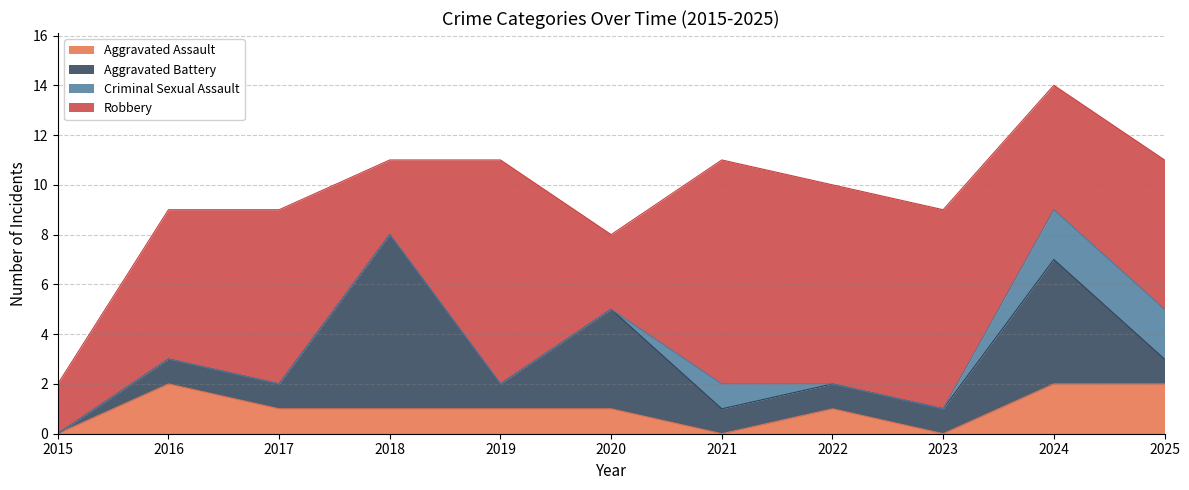

What is the difference between the highest and lowest values at 2015?

2